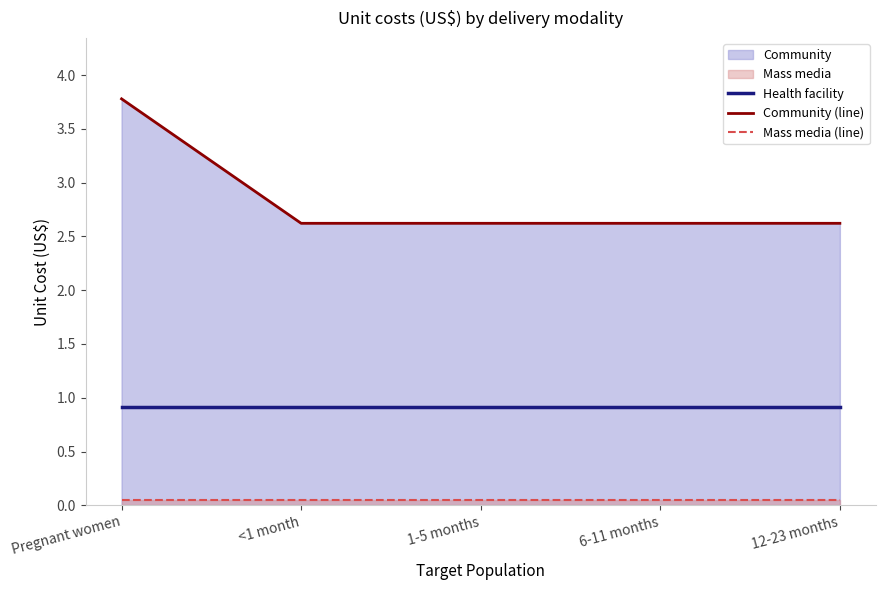

What is the sum of the Health facility values at <1 month and 1-5 months?

1.8